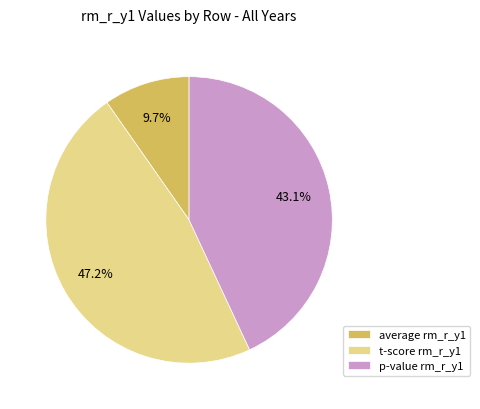

Which category has the biggest portion of the pie?

t-score rm_r_y1